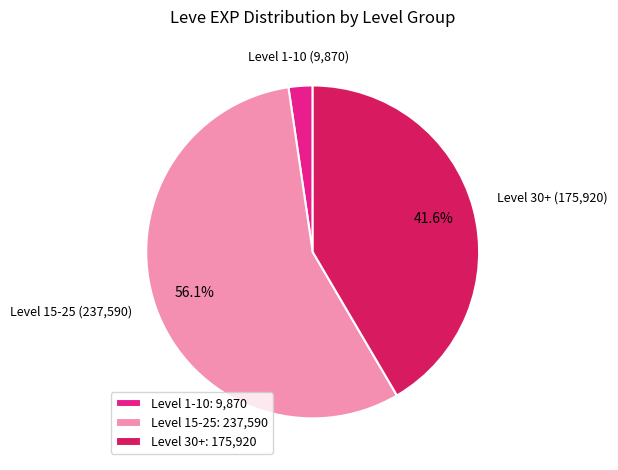

Between Level 30+ and Level 1-10, which is larger?

Level 30+